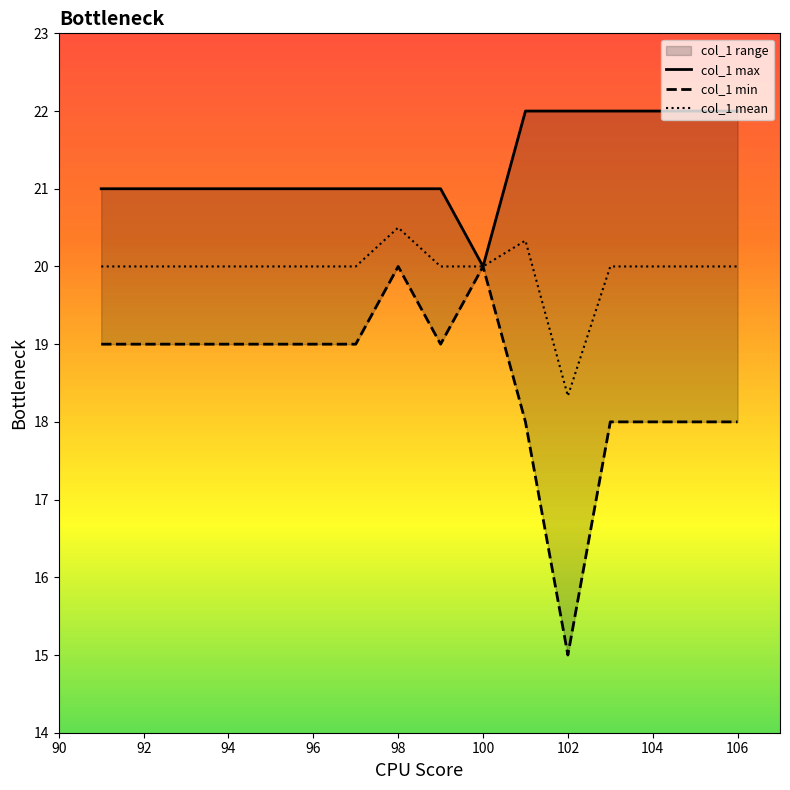

Where is col_1 mean nearest to the value 19?

102